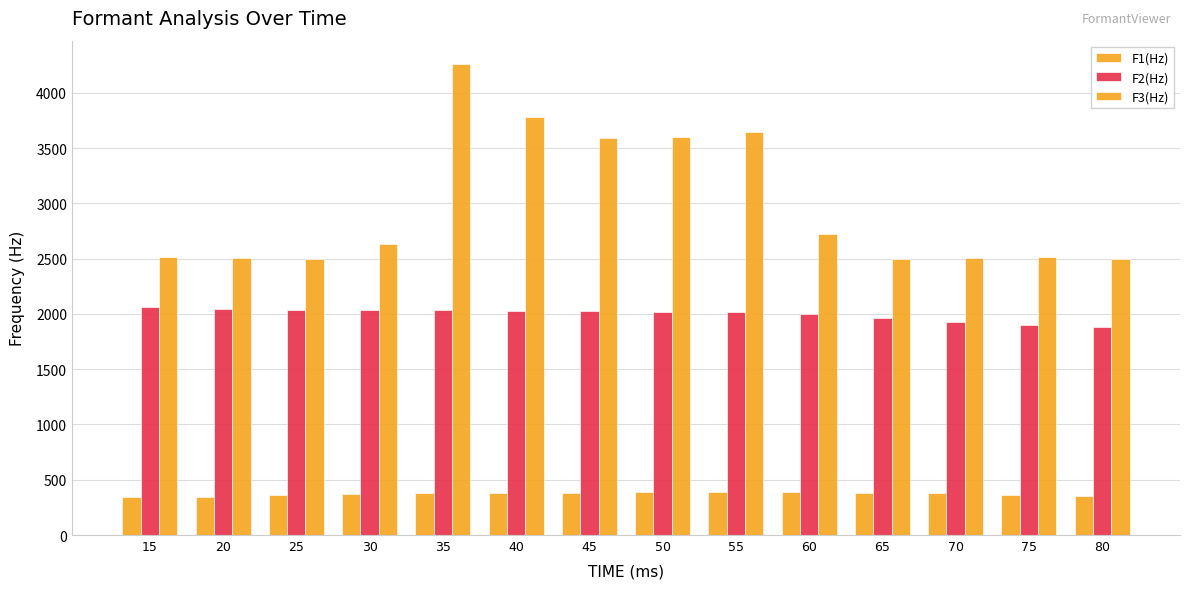

Where is F1(Hz) nearest to the value 366?

75